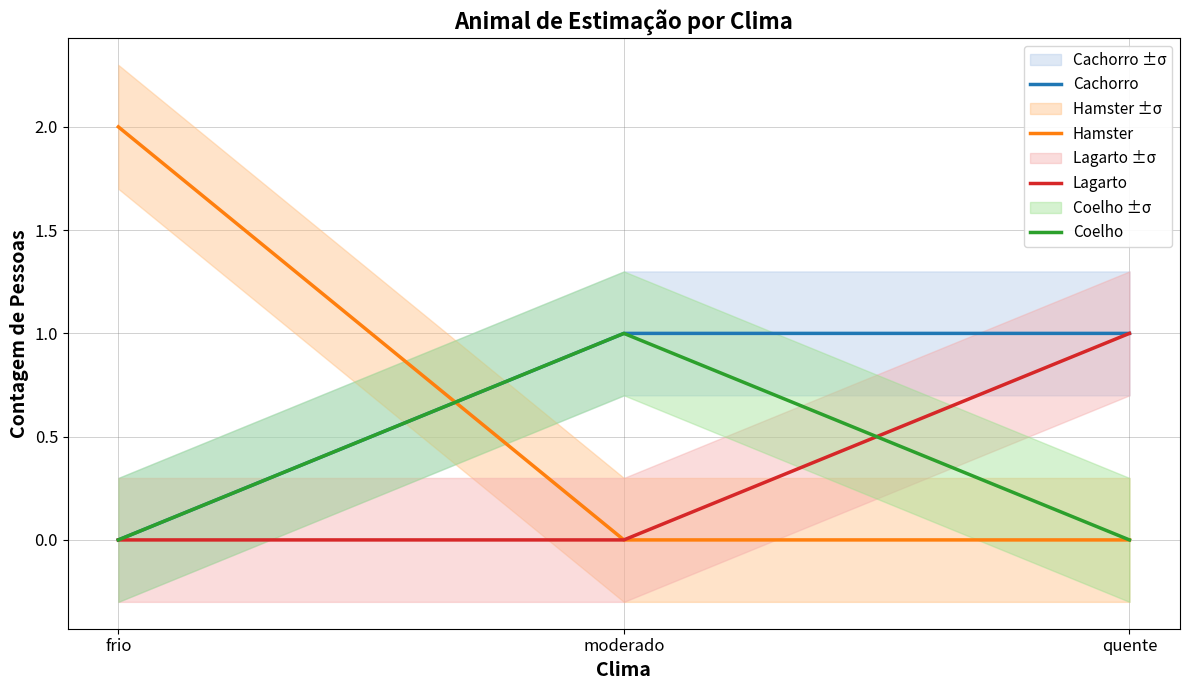

Which category has the lowest value in the Hamster series?

moderado